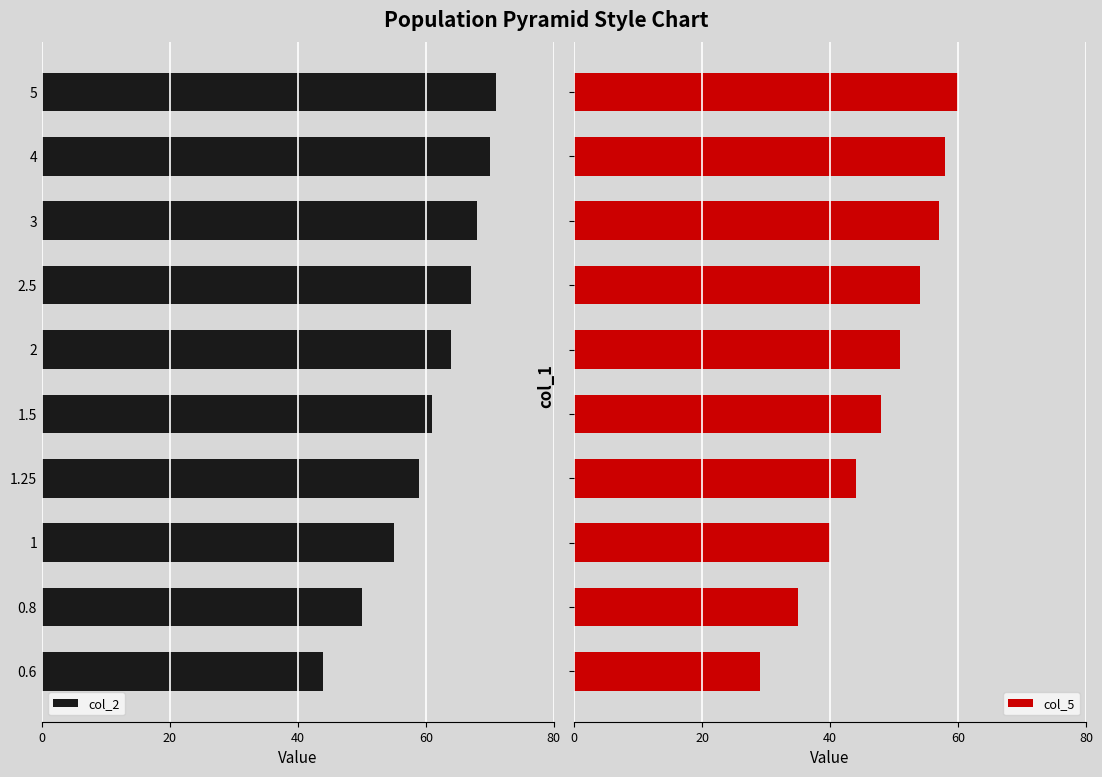

What is the lowest value of the col_2 series?

44